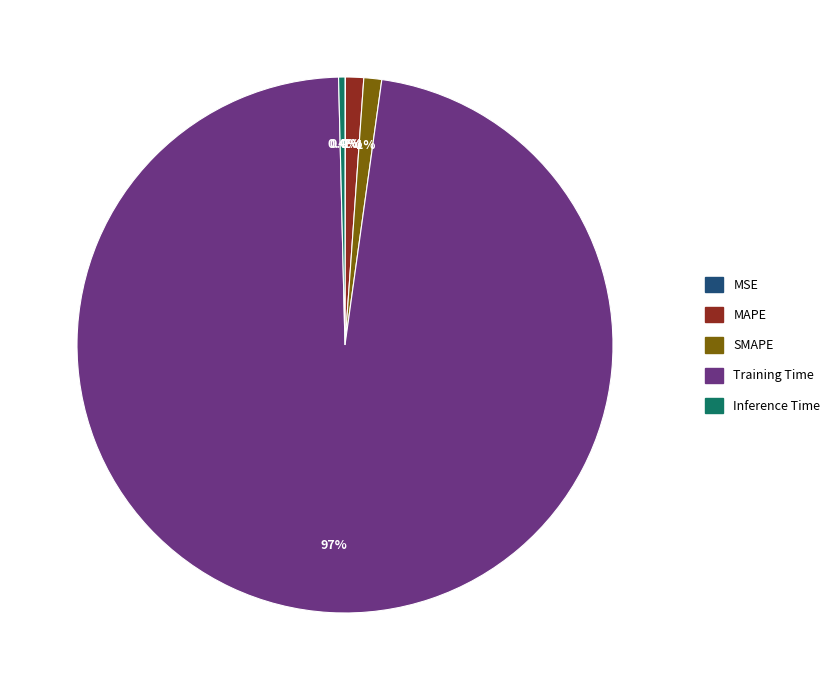

Which has a higher value, Inference Time or SMAPE?

SMAPE